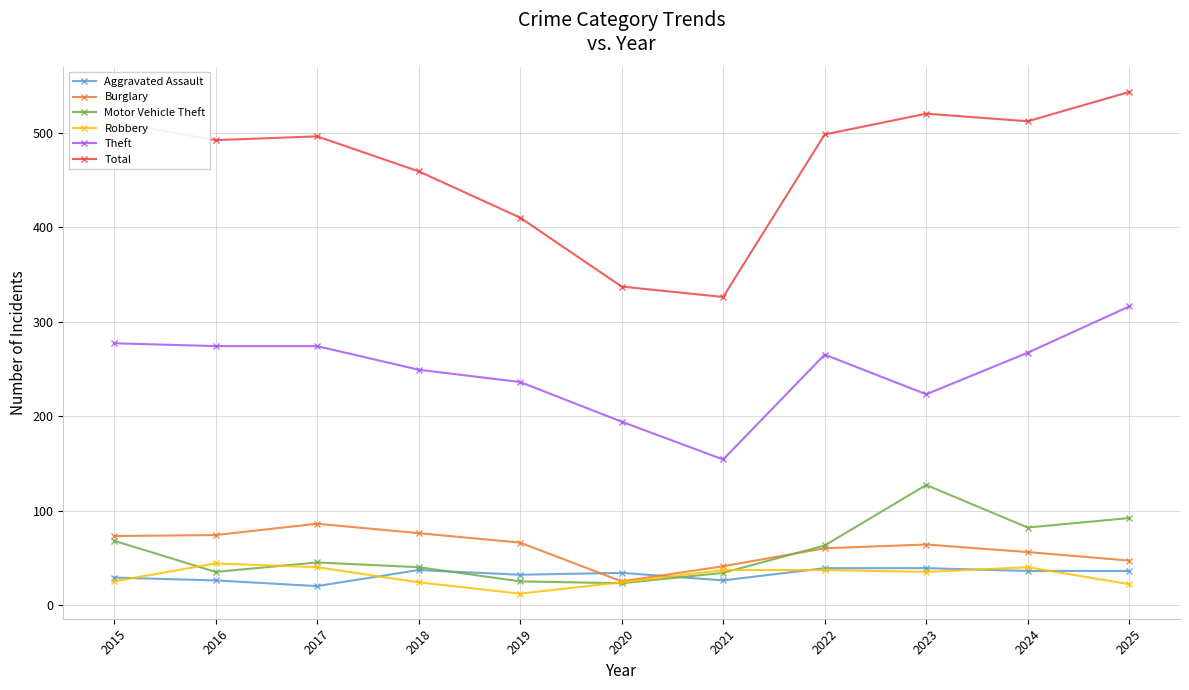

How many interior local valleys does the Motor Vehicle Theft series have?

3